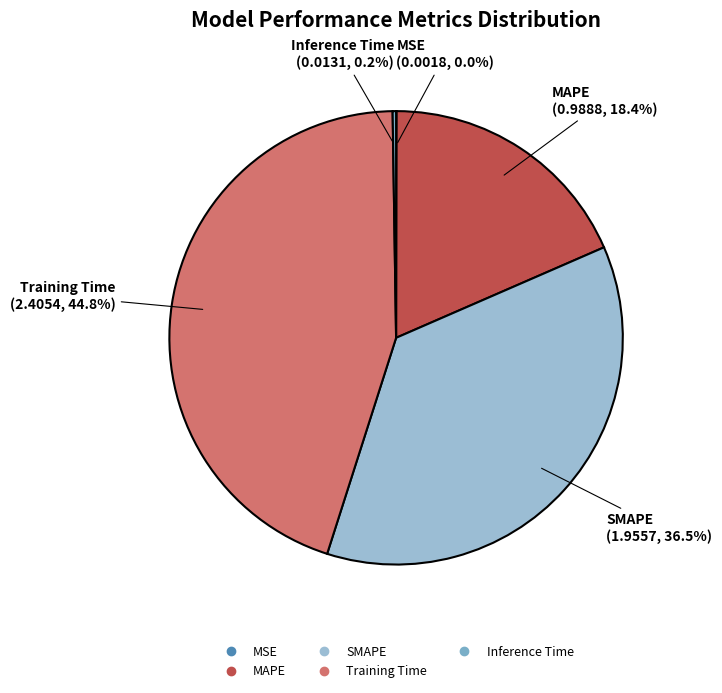

What portion of the pie excludes SMAPE?

63.5%